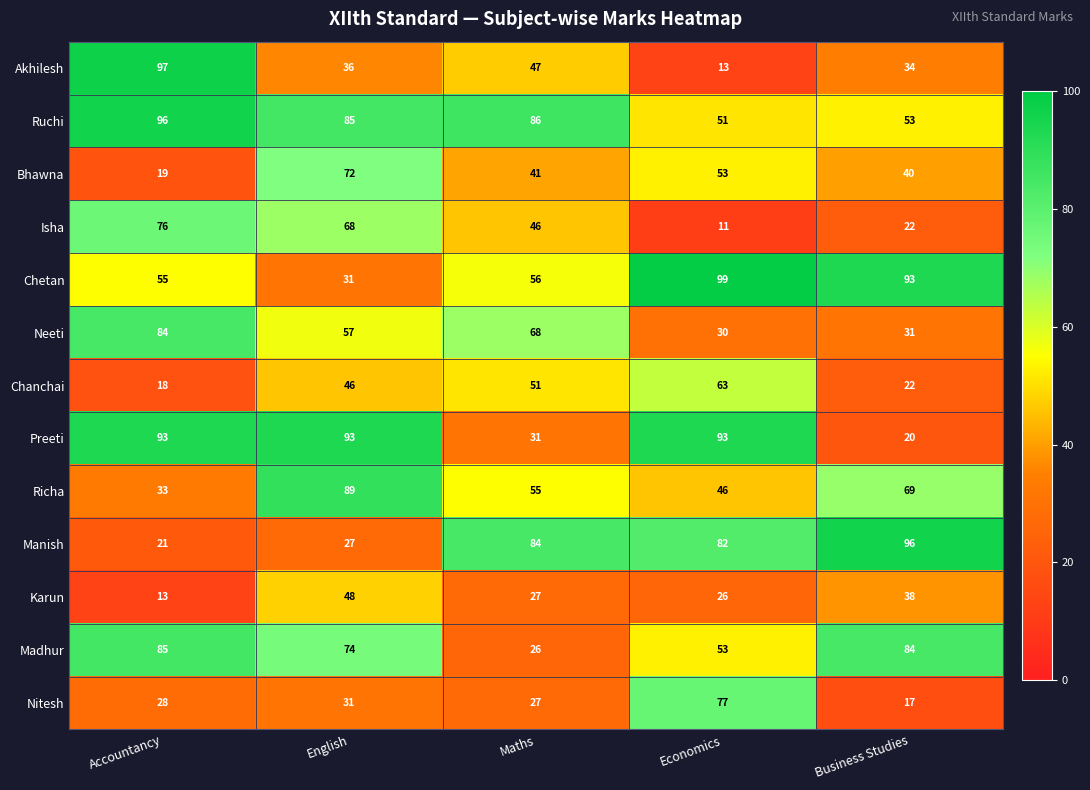

What is the total value across all series at Economics?

697